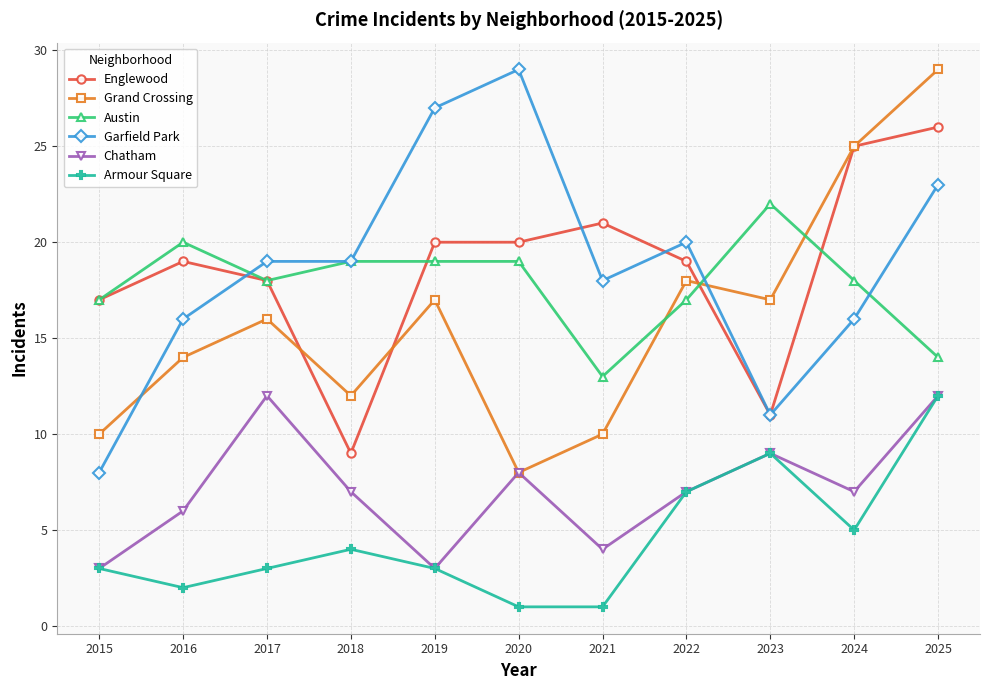

What is the spread (max minus min) of values at 2023?

13